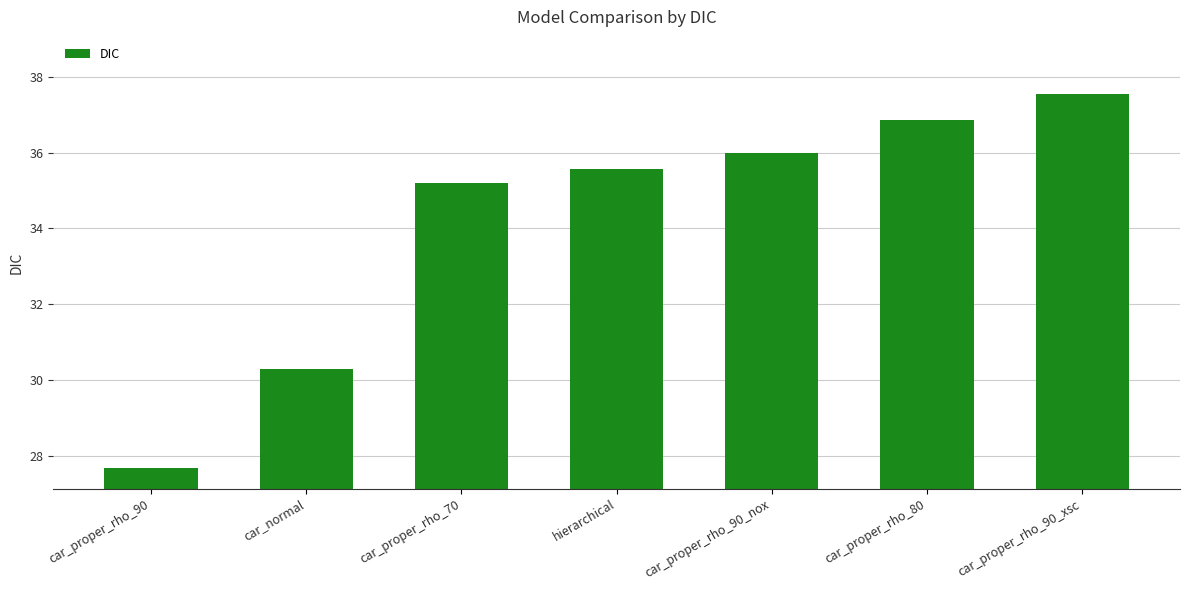

At which label does the data first exceed 35?

car_proper_rho_70